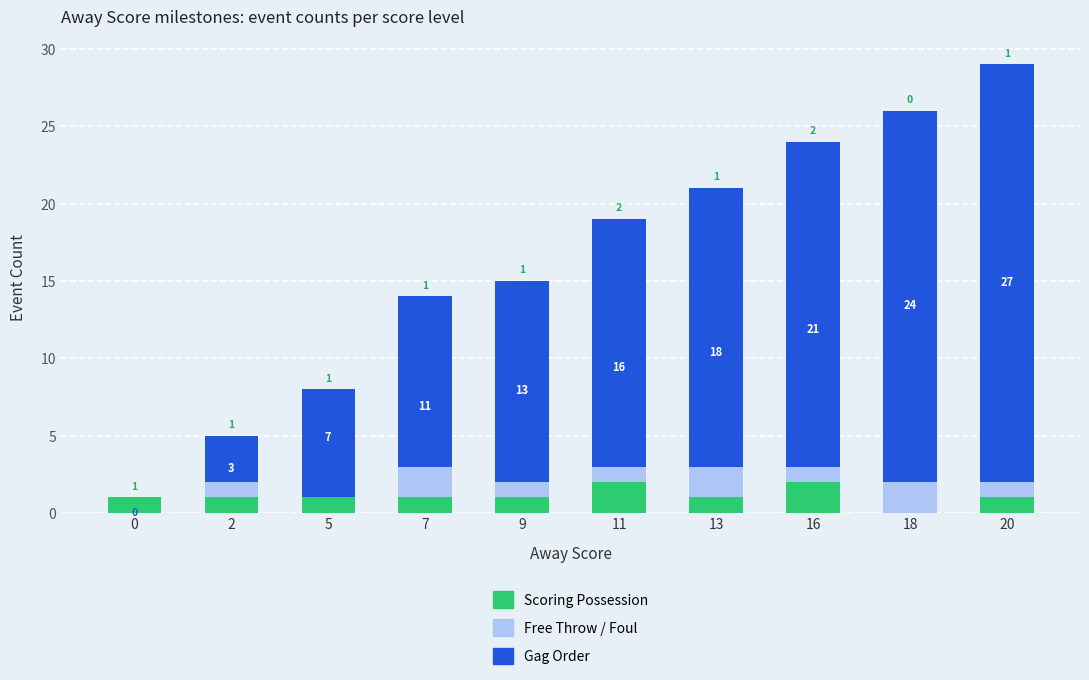

What is the sum of the Scoring Possession values at 11 and 16?

4